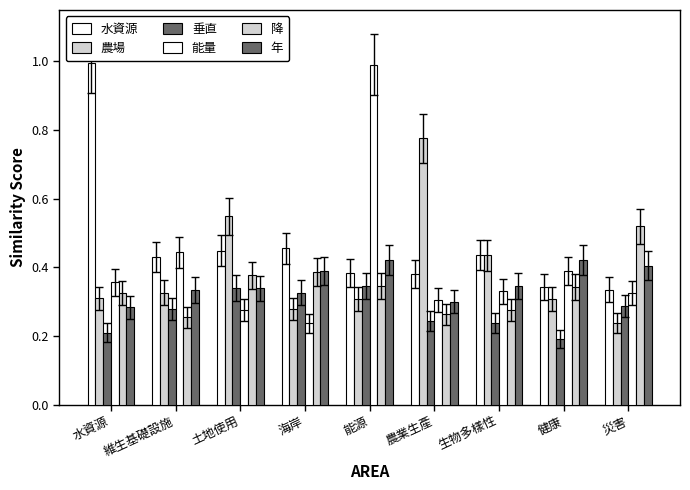

Does the chart contain stacked bars?

No